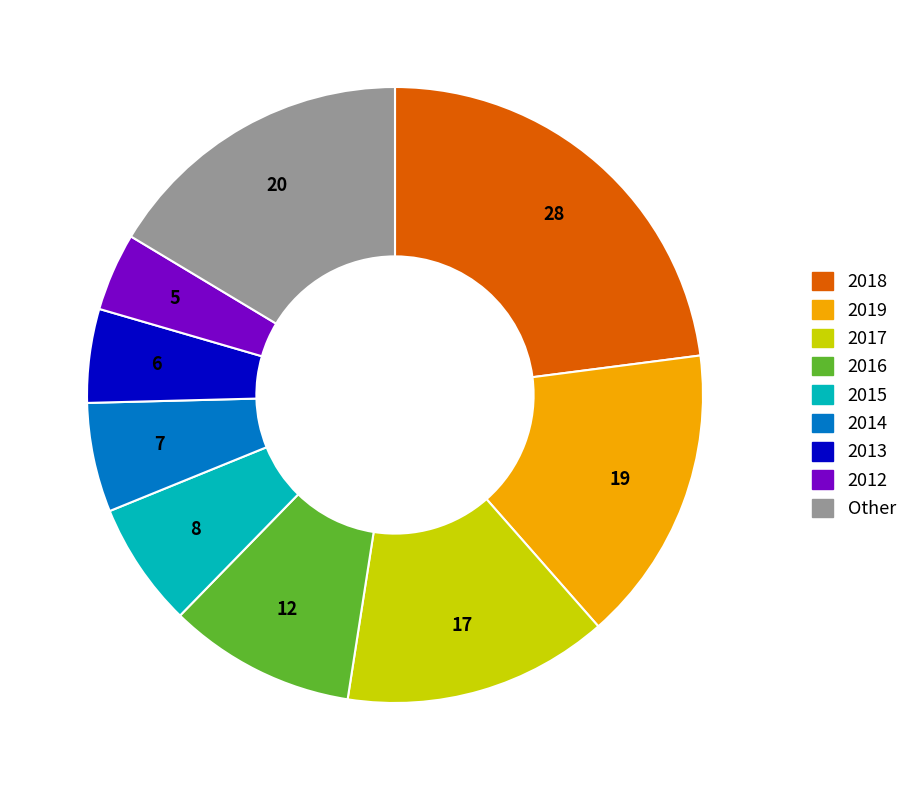

What is the ratio of the value at 2015 to the value at 2016?

0.7